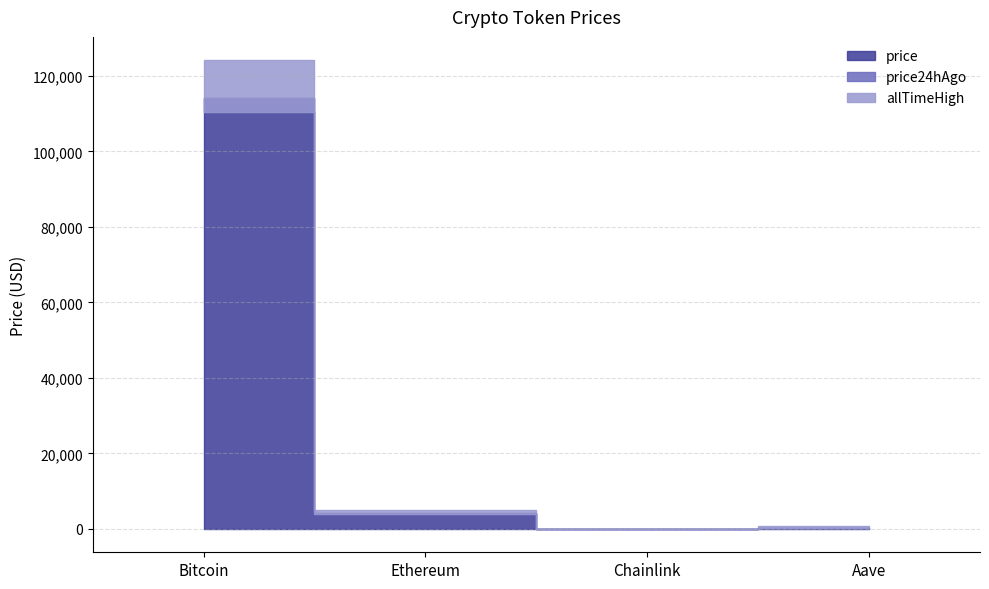

The price24hAgo series shows 21.2 at Chainlink. True or false?

True